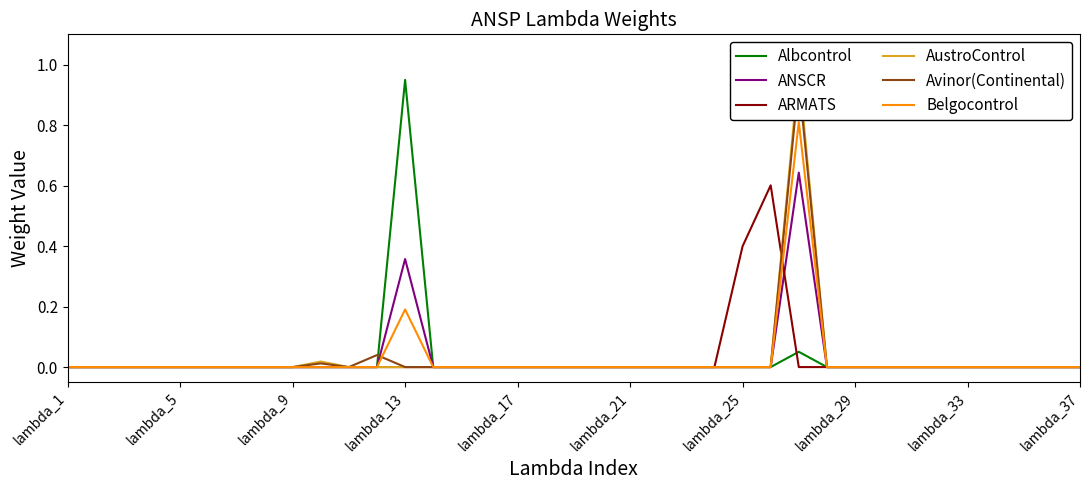

True or false: ARMATS has a value of 0.0 at lambda_1.

True